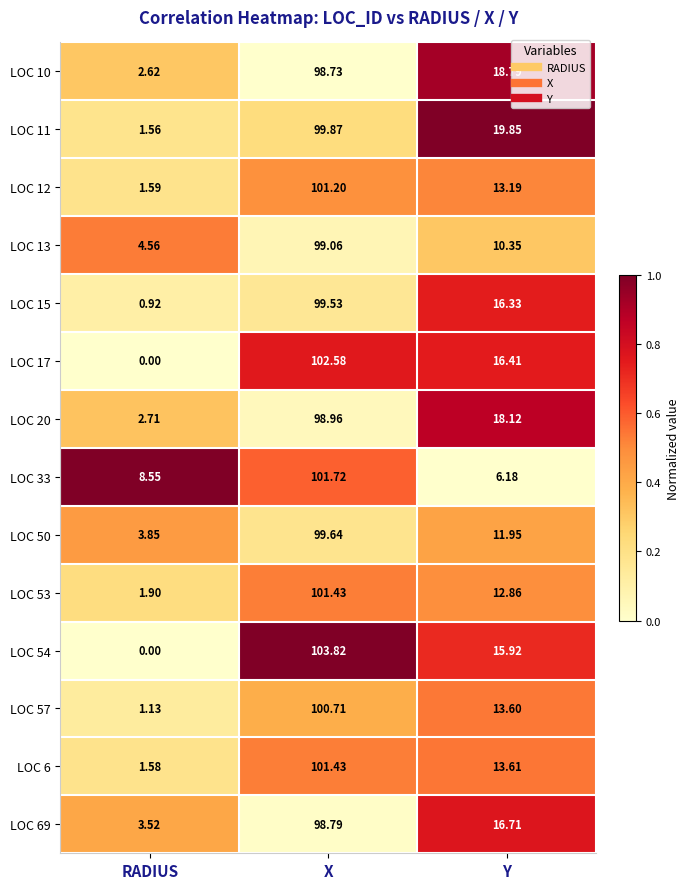

At which category is the sum across all series the highest?

X